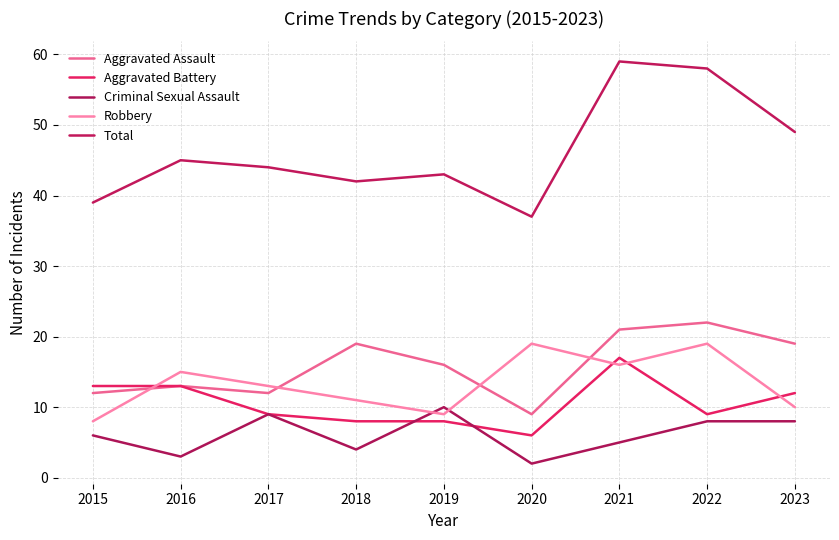

Which category has the lowest value across all series?

2020